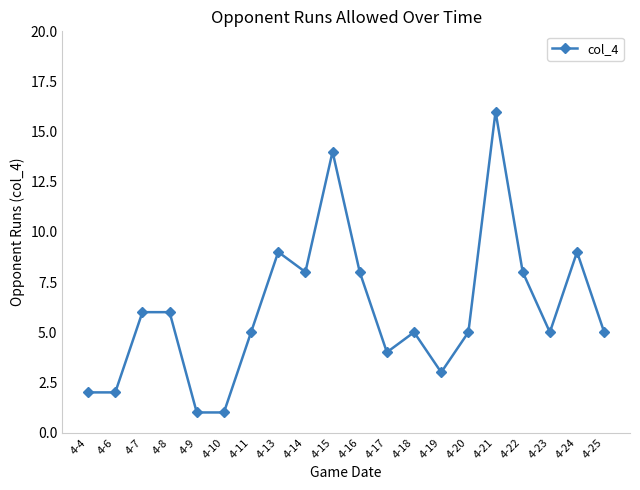

Count the number of data series in this chart.

1